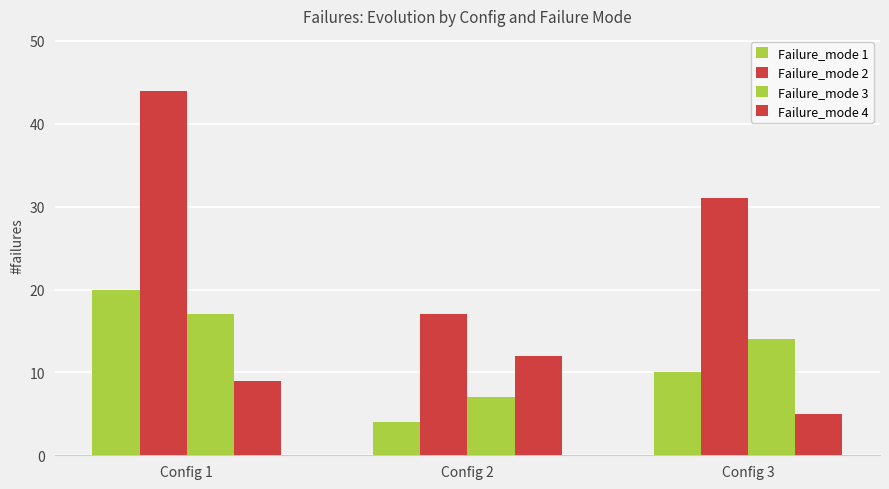

Reading left to right, transcribe all the data shown in this chart.

Failure_mode 1: Config 1=20	Config 2=4	Config 3=10
Failure_mode 2: Config 1=44	Config 2=17	Config 3=31
Failure_mode 3: Config 1=17	Config 2=7	Config 3=14
Failure_mode 4: Config 1=9	Config 2=12	Config 3=5